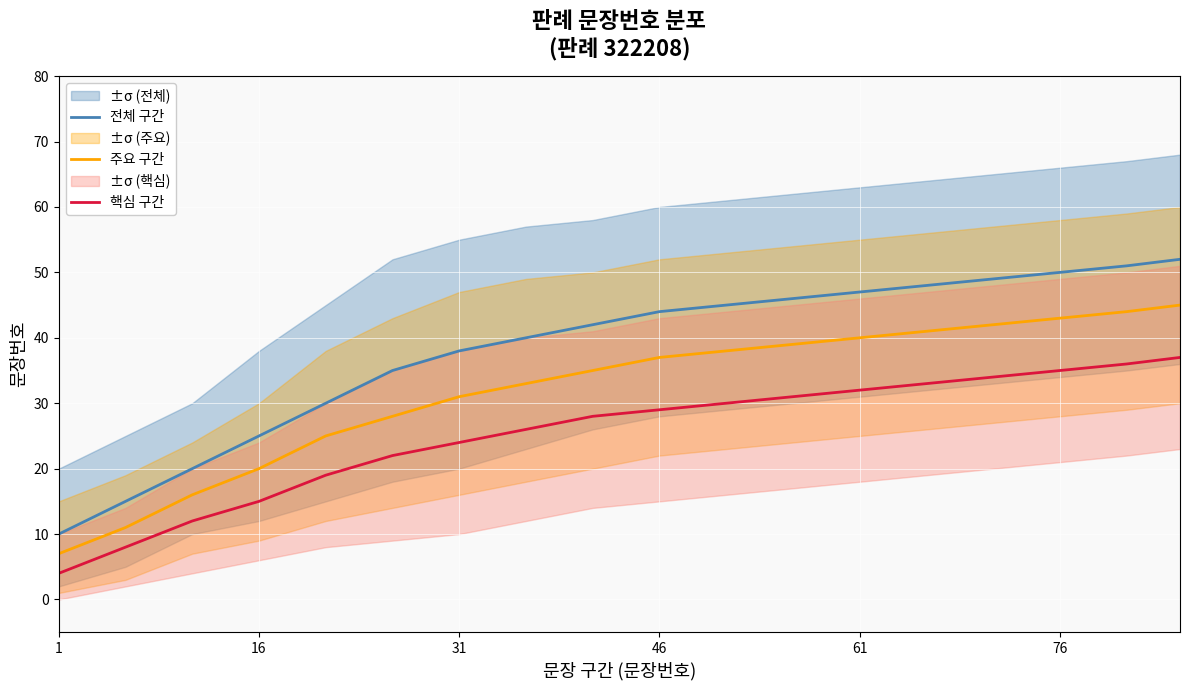

Is it true that 주요 구간 equals 40 at 61?

True